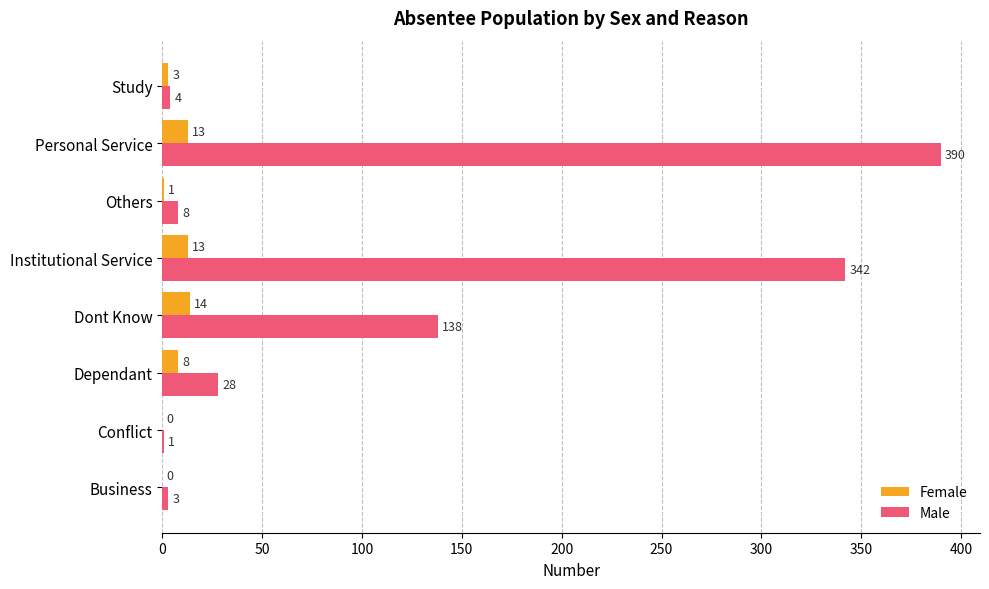

The Female series shows 8 at Dependant. True or false?

True